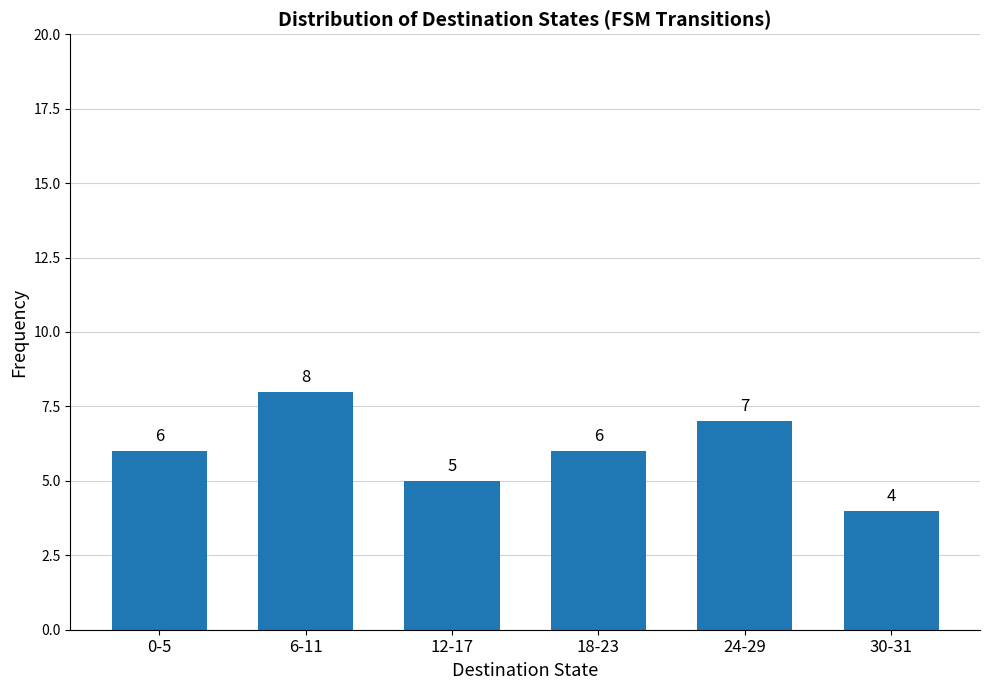

Count the values in the range 5 to 7.

4